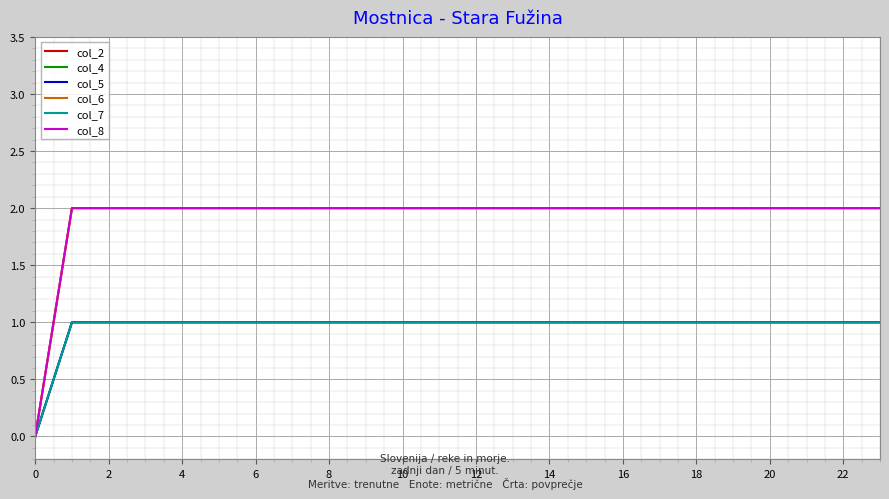

What is the label of the 16th point from the left?

15